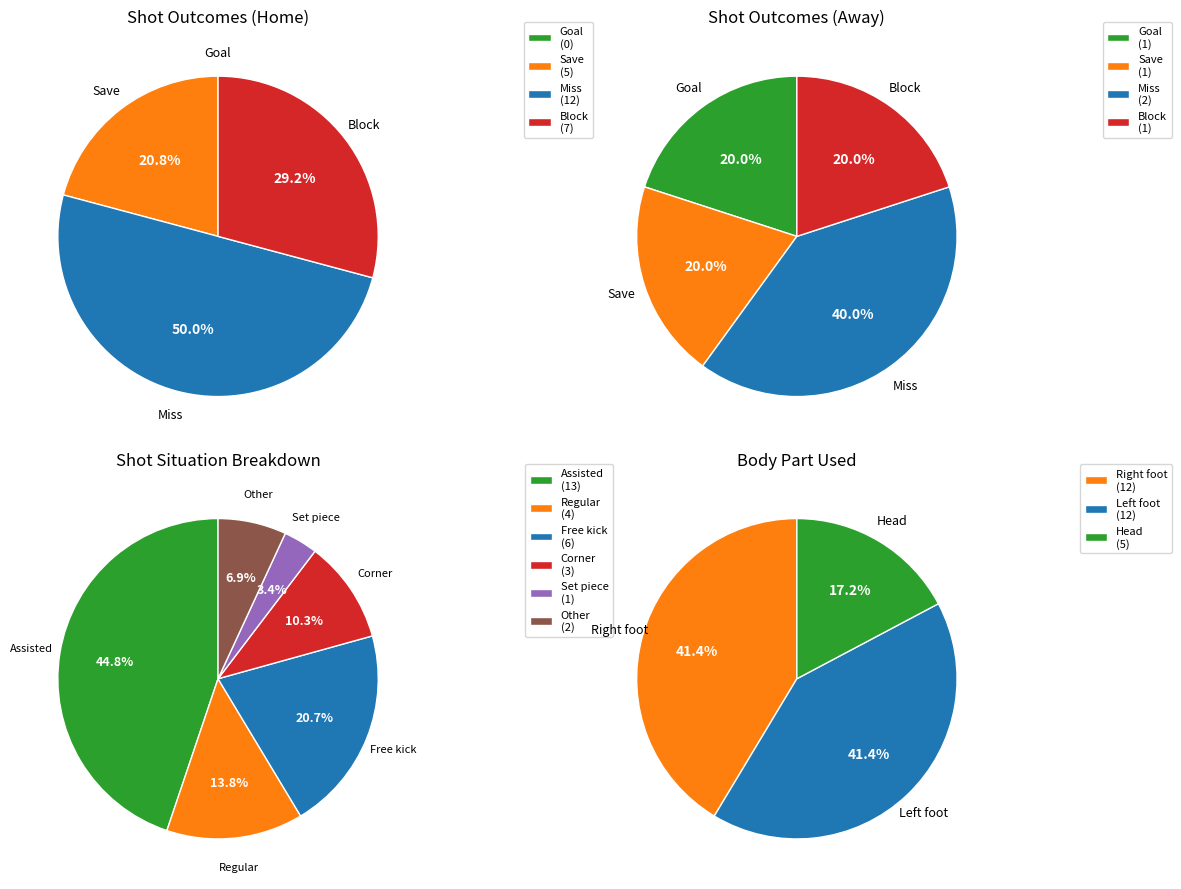

Is there a majority slice in this chart?

No